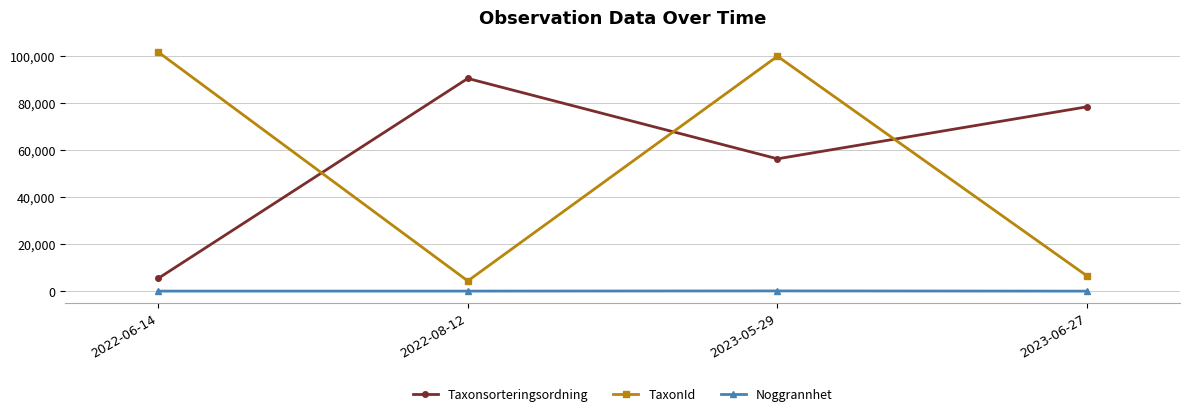

True or false: TaxonId has a value of 100109 at 2023-05-29.

True